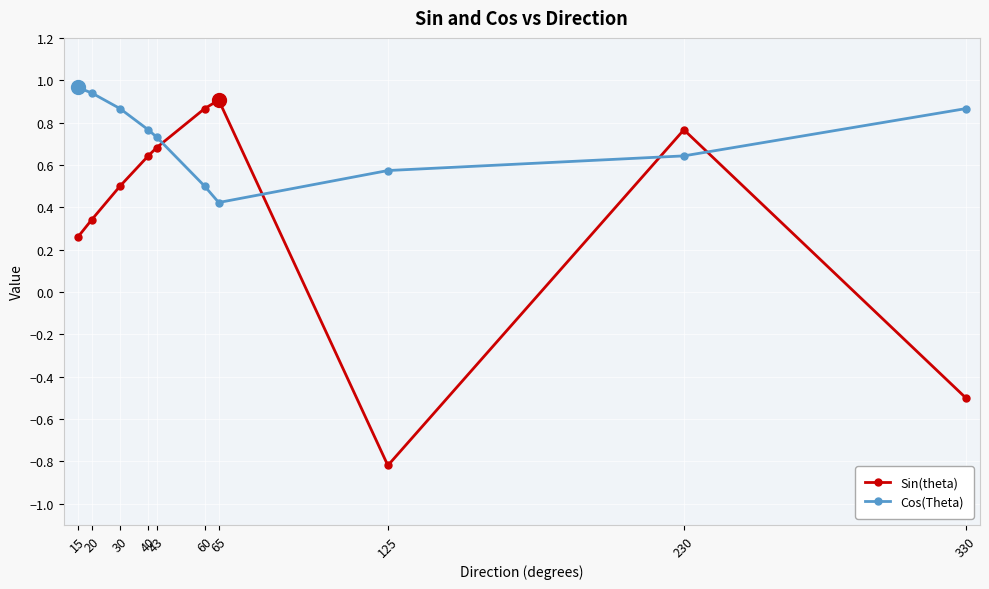

What is the sum of all Cos(Theta) values?

7.3